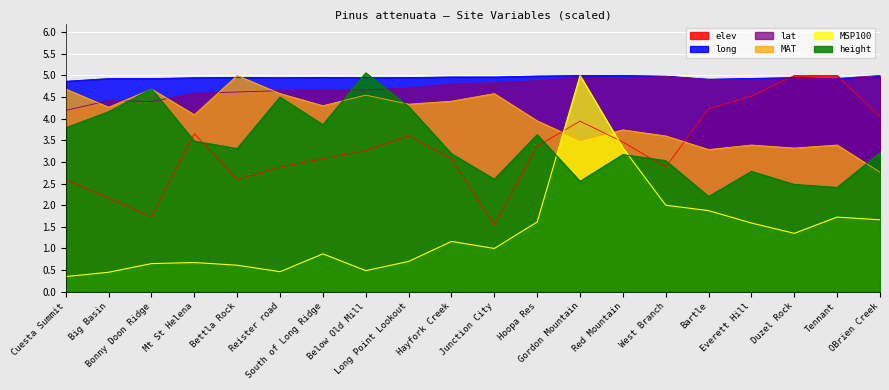

Is it true that height equals 3.6 at Hoopa Res?

True